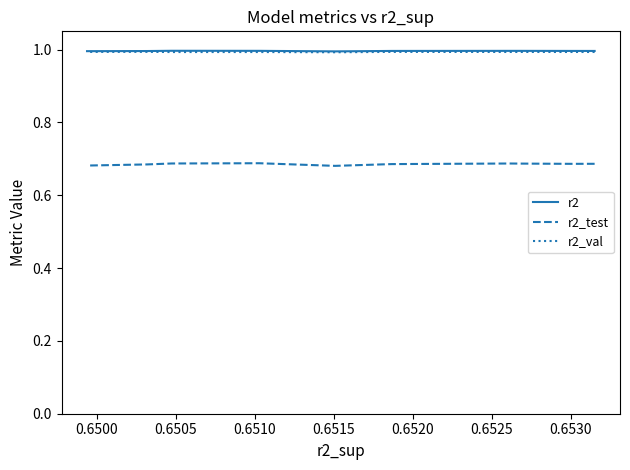

What is the label of the 4th point from the right?

0.6525